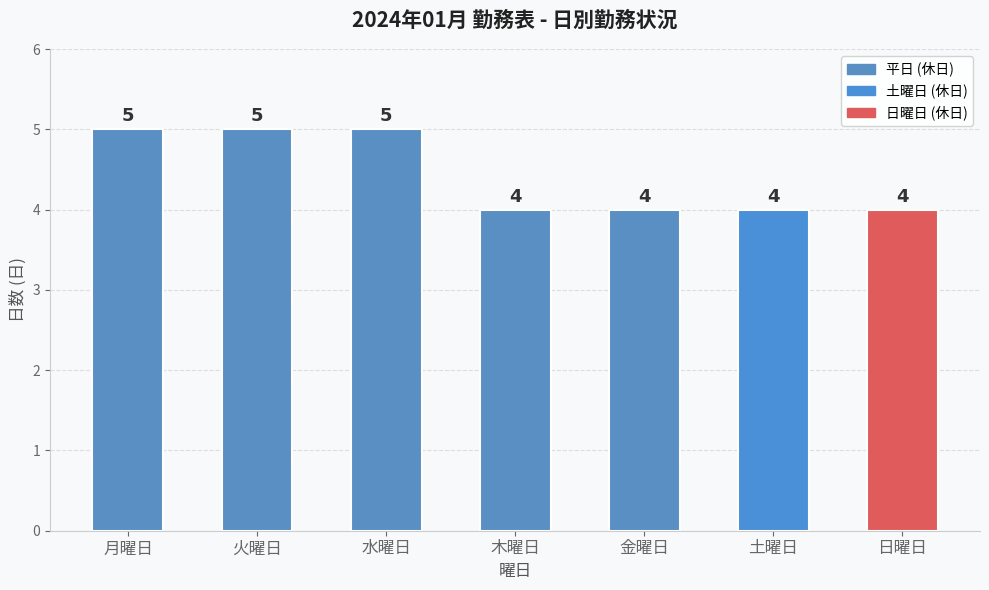

What is the sum of all values?

31